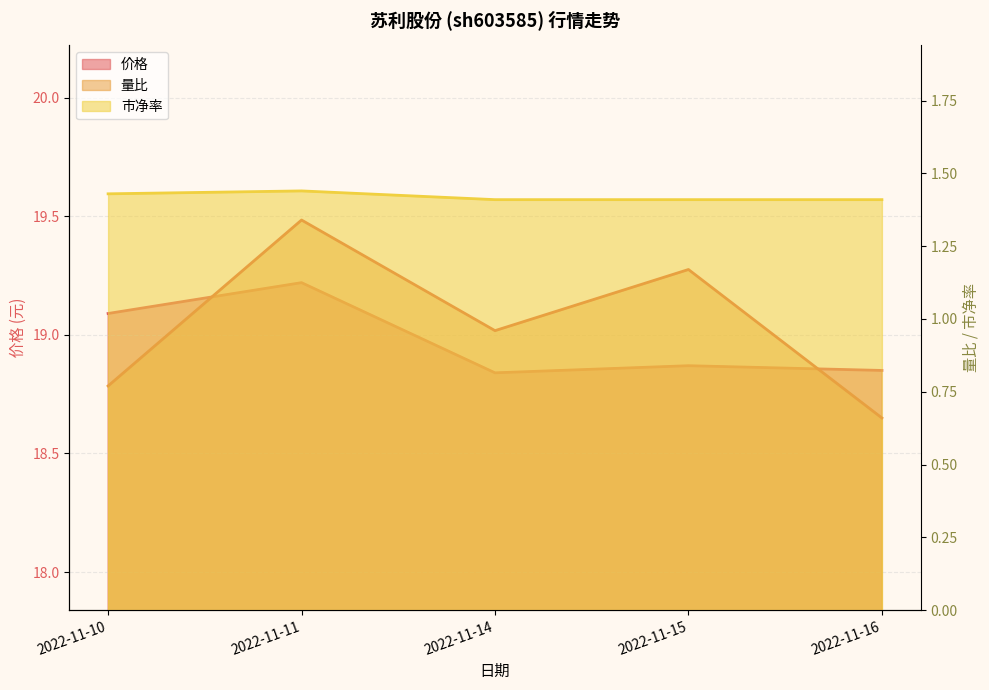

Reading left to right, transcribe all the data shown in this chart.

价格: 2022-11-10=19.1	2022-11-11=19.2	2022-11-14=18.8	2022-11-15=18.9	2022-11-16=18.9
量比: 2022-11-10=0.8	2022-11-11=1.3	2022-11-14=1.0	2022-11-15=1.2	2022-11-16=0.7
市净率: 2022-11-10=1.4	2022-11-11=1.4	2022-11-14=1.4	2022-11-15=1.4	2022-11-16=1.4